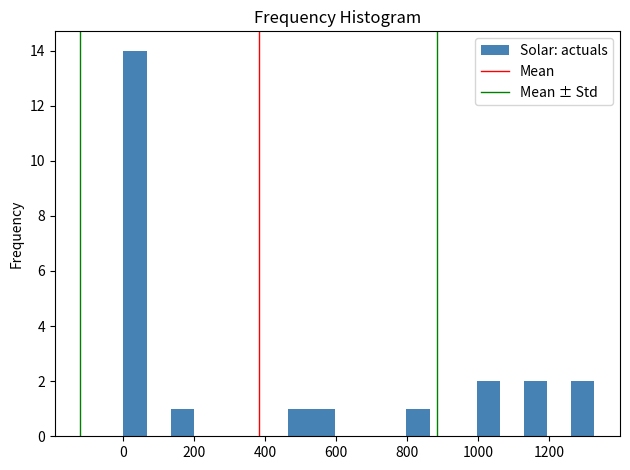

Around what value on the x-axis is the tallest bar? Give the approximate position of its centre, as read against the axis.

40